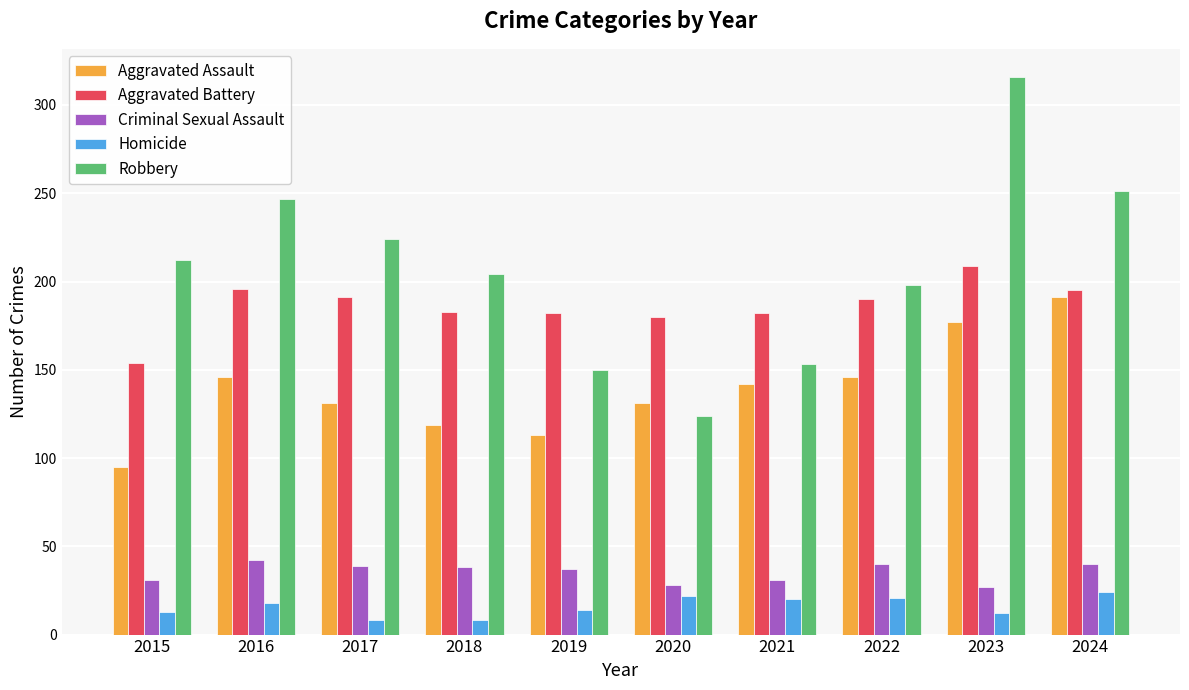

How many bars are there in total?

50